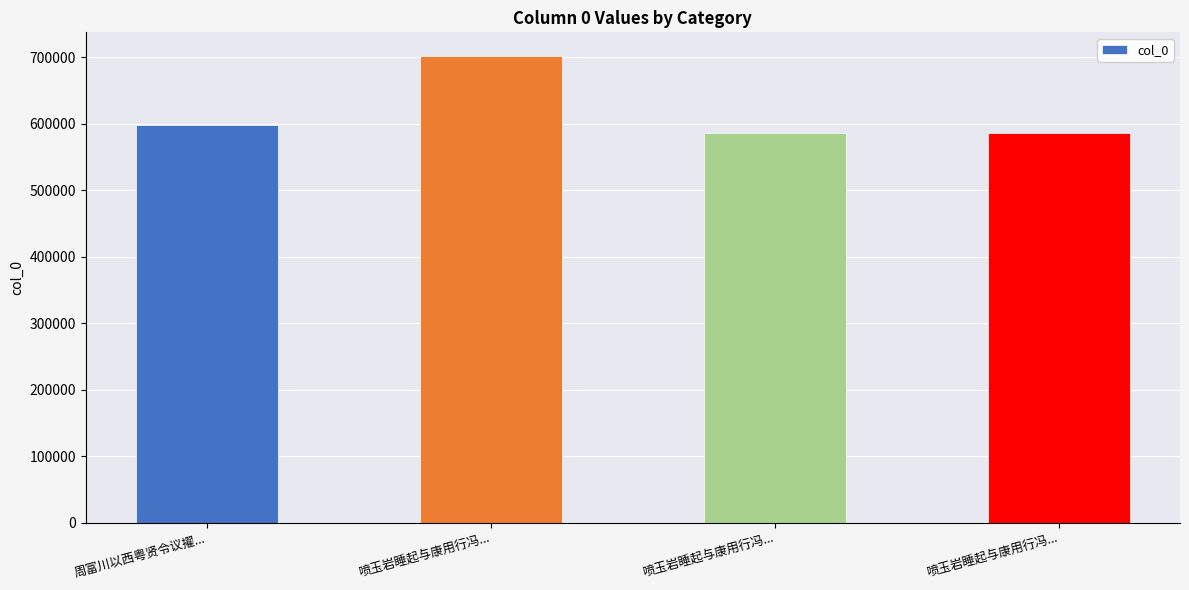

Reading left to right, list all the values displayed in this chart.

周富川以西粤贤令议擢...=598048	喷玉岩睡起与康用行冯...=702135	喷玉岩睡起与康用行冯...=585562	喷玉岩睡起与康用行冯...=585561